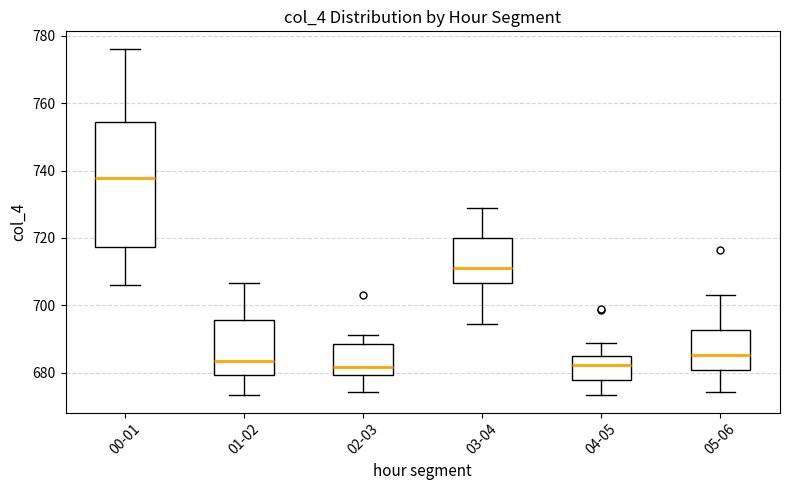

Reading left to right, transcribe this box plot: for each box, give where its median line is, the range the box spans, and where its two whiskers end, as read against the y-axis. The values are not printed on the chart, so give them approximately, as read against the axis.

00-01: median 738, box 718 to 754, whiskers 706 to 776
01-02: median 684, box 680 to 696, whiskers 674 to 706
02-03: median 682, box 680 to 688, whiskers 674 to 692
03-04: median 712, box 706 to 720, whiskers 694 to 728
04-05: median 682, box 678 to 684, whiskers 674 to 688
05-06: median 686, box 680 to 692, whiskers 674 to 704